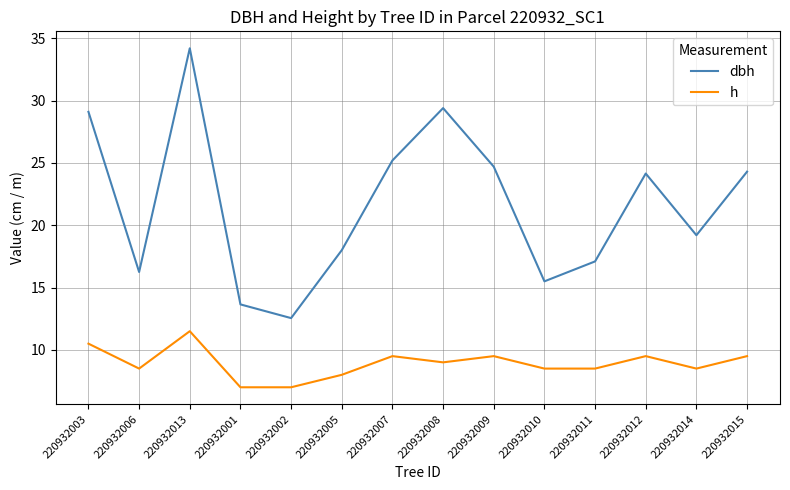

List the series in order of their peak value, lowest first.

h, dbh